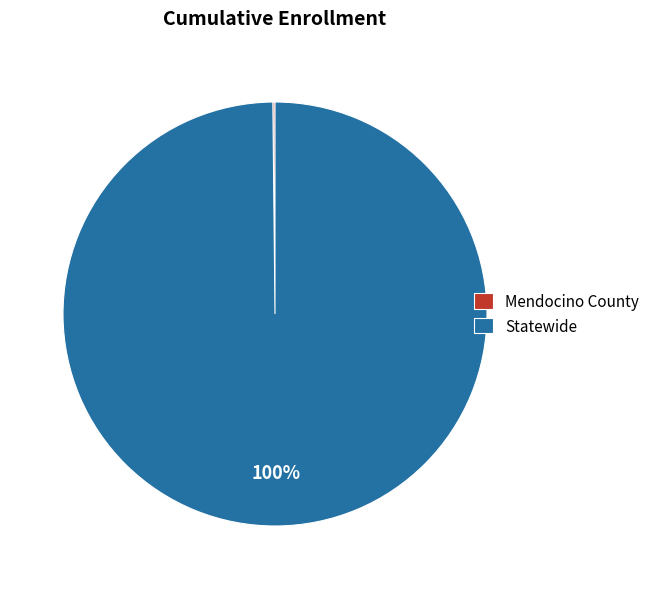

Which category has the biggest portion of the pie?

Statewide